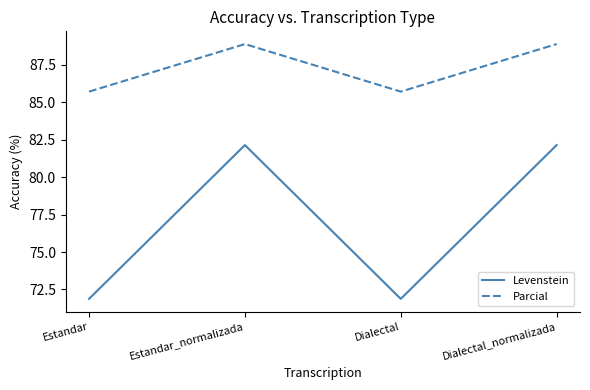

Is it true that Levenstein equals 71.9 at Dialectal?

True